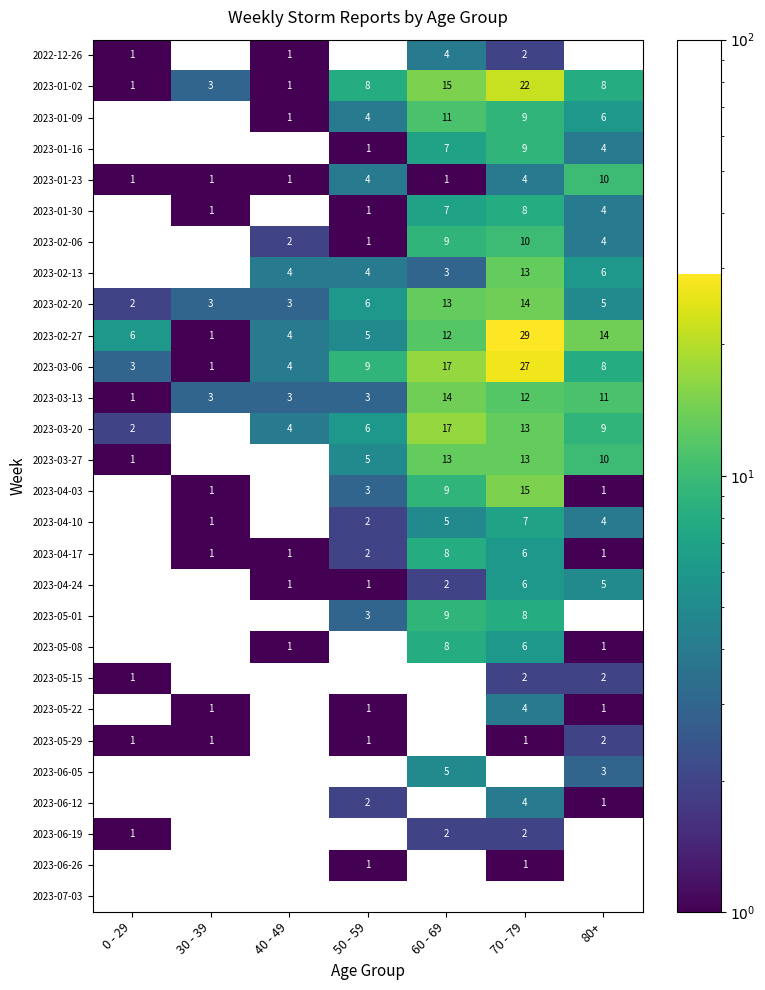

True or false: 2023-03-06 has a value of 13 at 50 - 59.

False